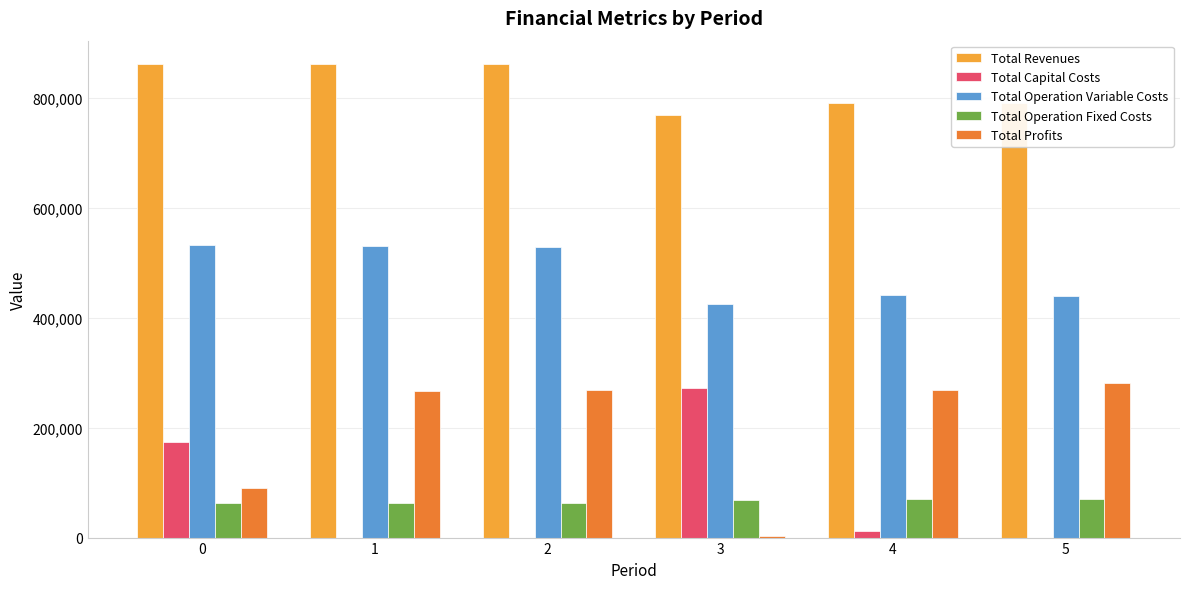

True or false: Total Revenues has a value of 861767.6 at 0.

True